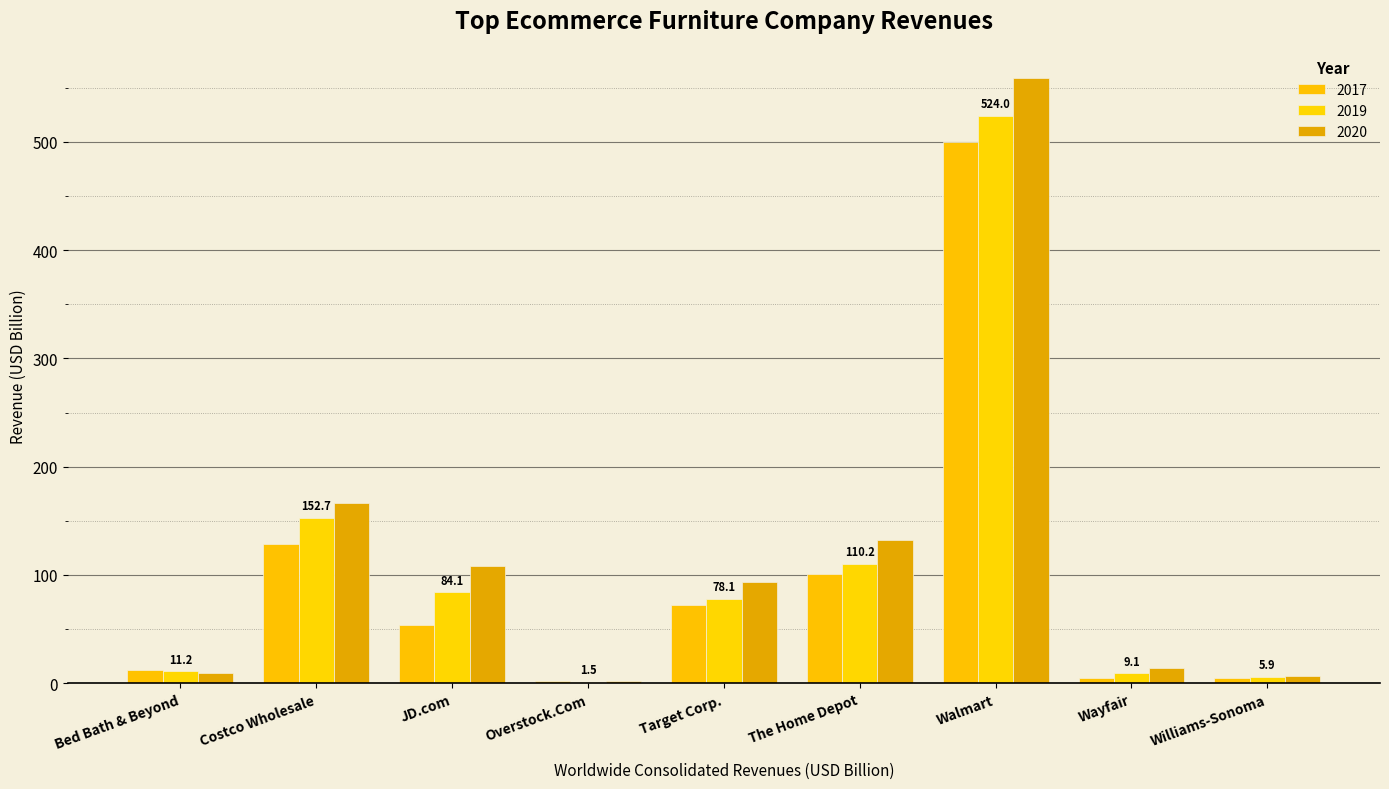

What is the greatest value displayed?

559.2